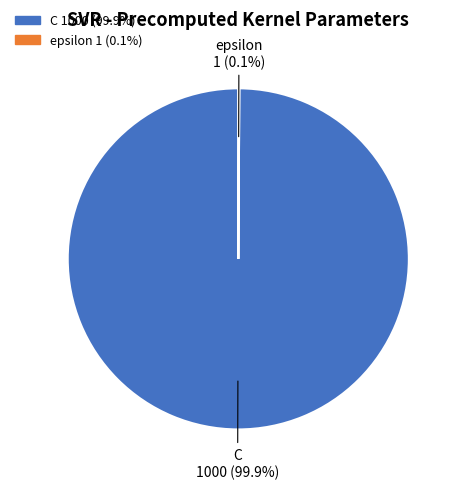

To the nearest percent, what is the average slice percentage?

50%